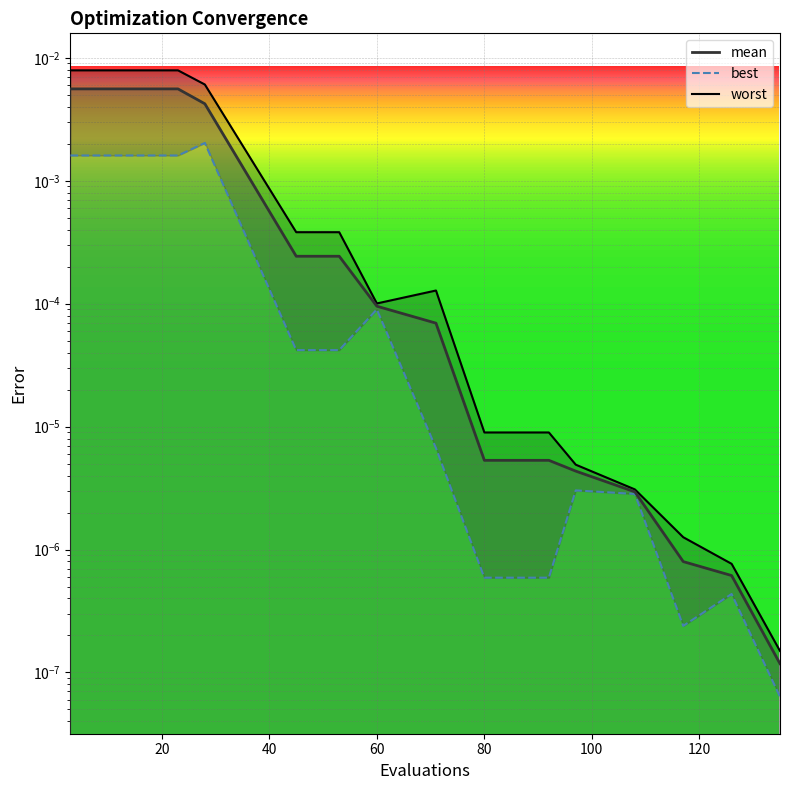

At which category is the sum across all series the highest?

3